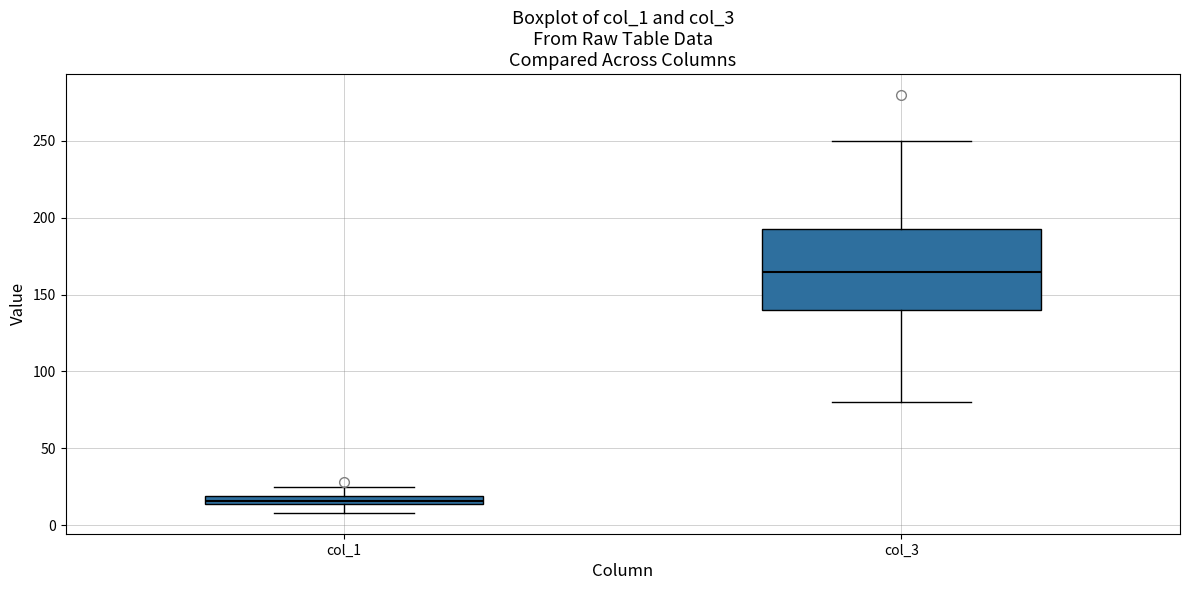

Where is the lower edge of the box for col_1 on the y-axis? The values are not printed on the chart, so give them approximately, as read against the axis.

15